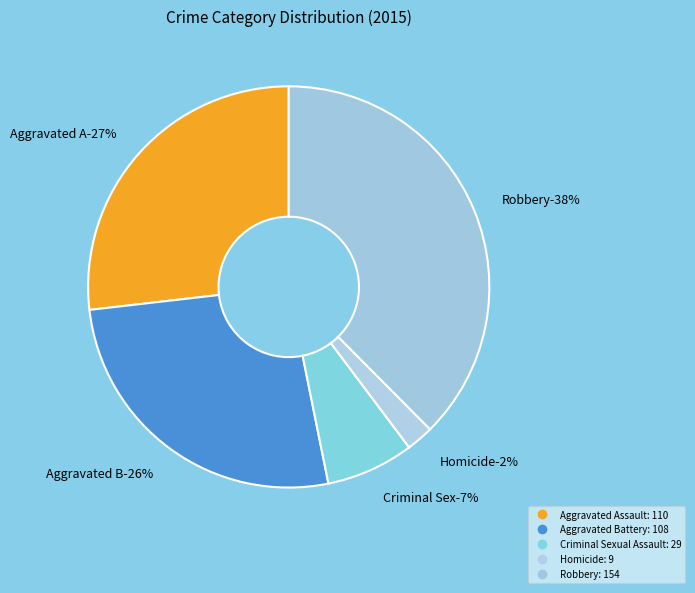

Which slice is the smallest?

Homicide